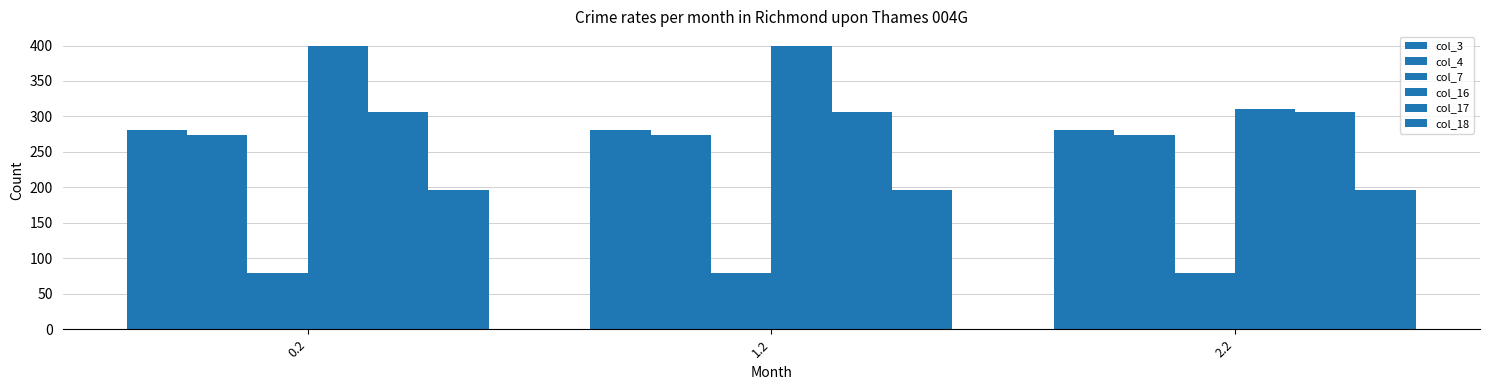

Are the bars horizontal?

No